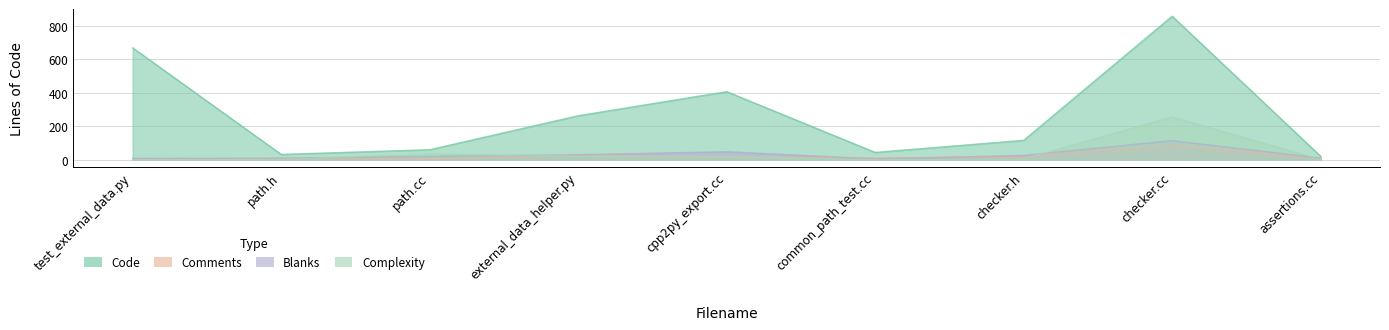

What is the difference between the maximum and minimum values in the Code series?

837